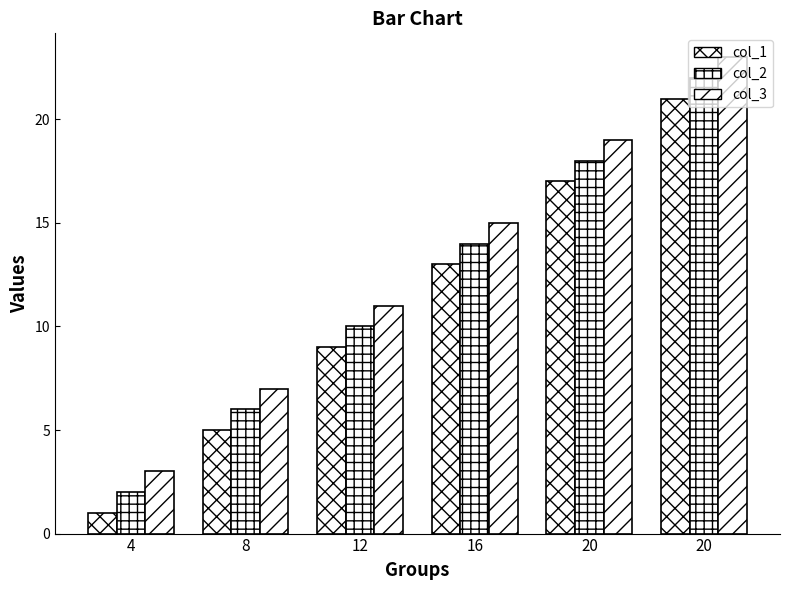

At which category is the sum across all series the highest?

20